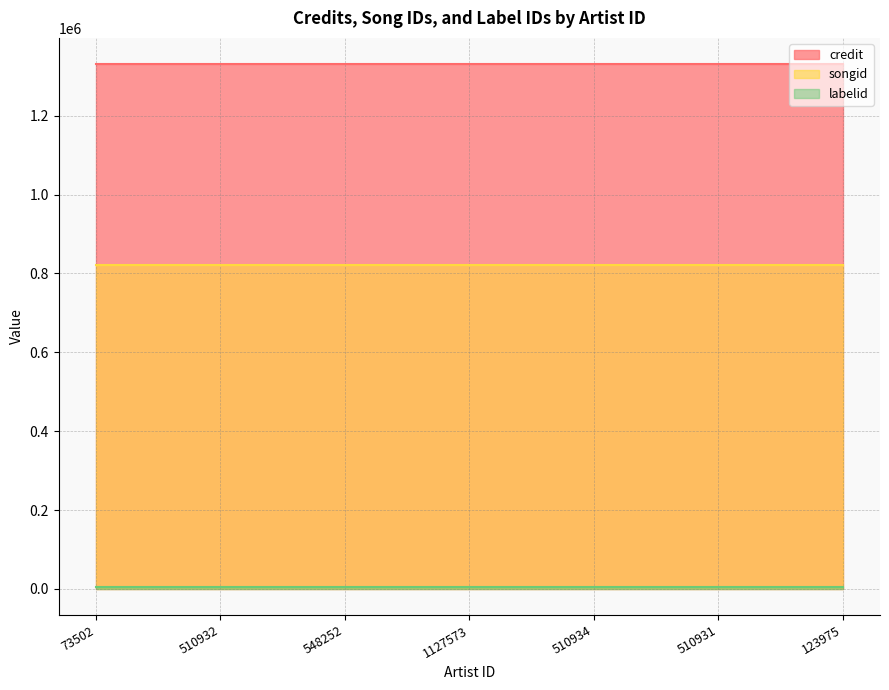

What is the sum of the credit values at 510931 and 548252?

2662298